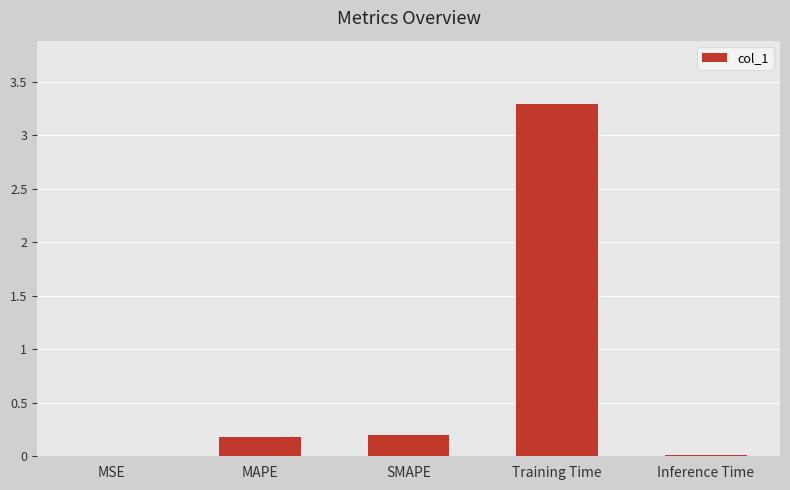

The chart shows a value of 0.0 at Inference Time. True or false?

True